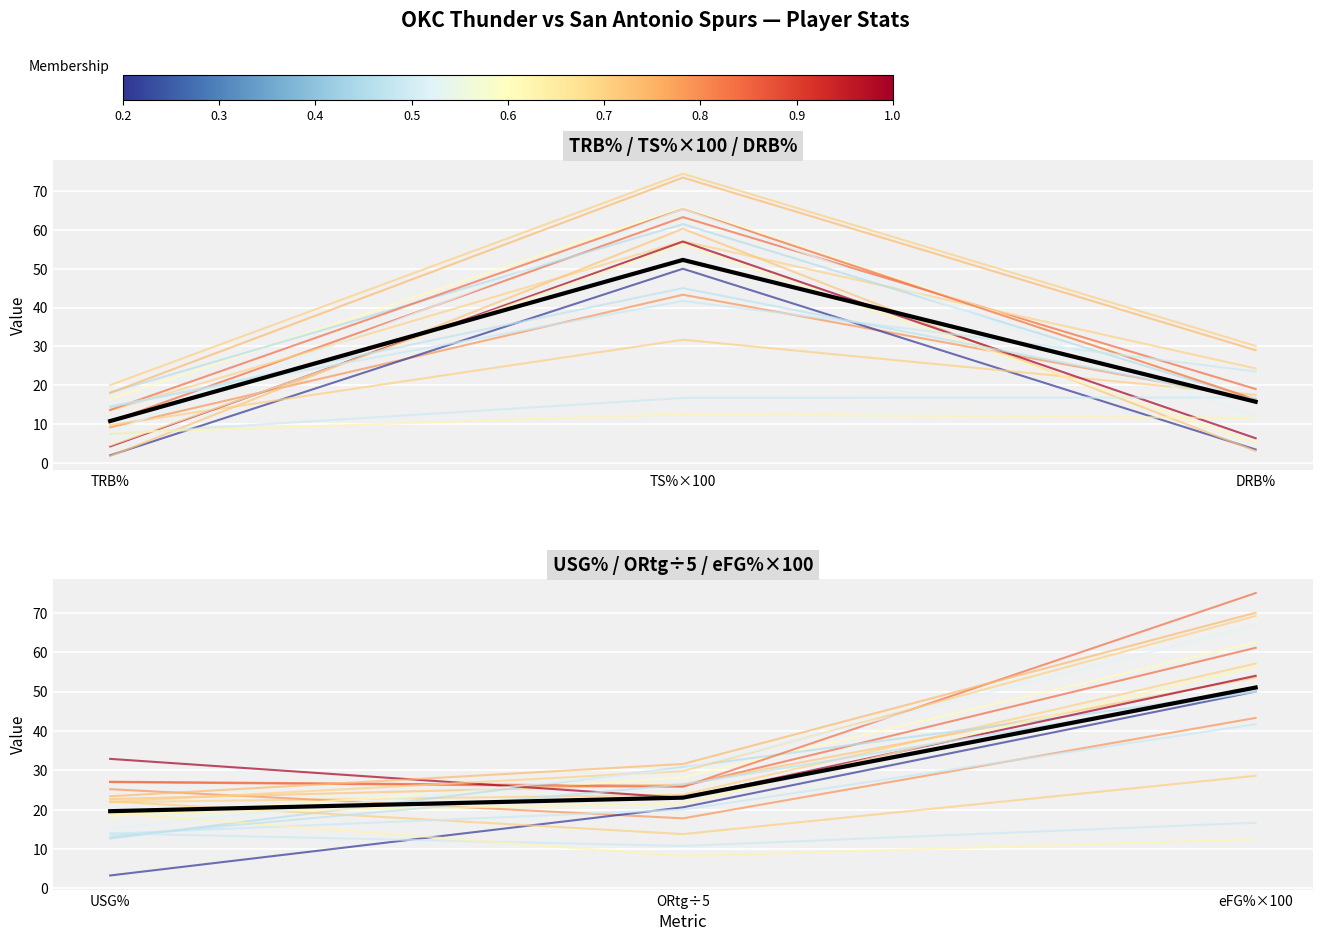

Does the chart display data point markers on the line(s)?

No